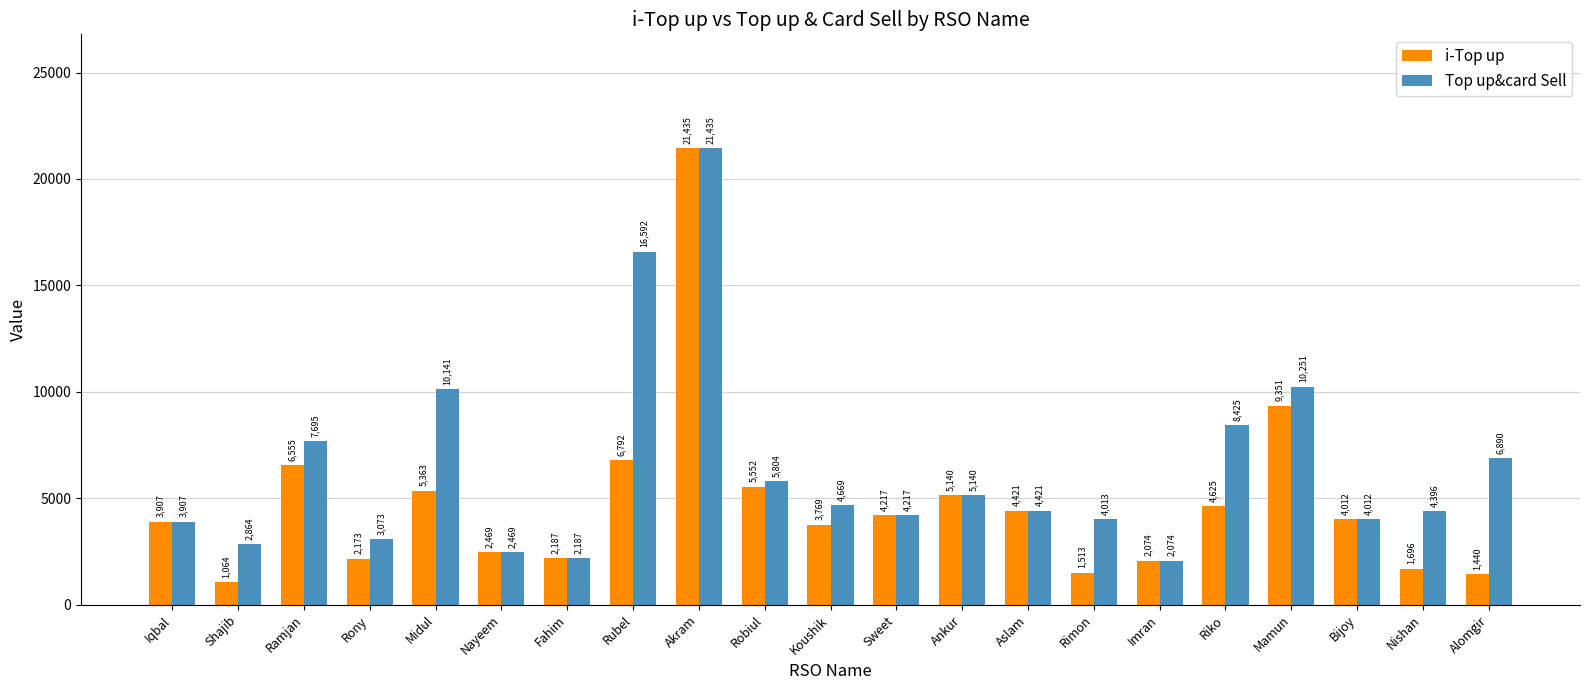

How many bars are there in each group?

2